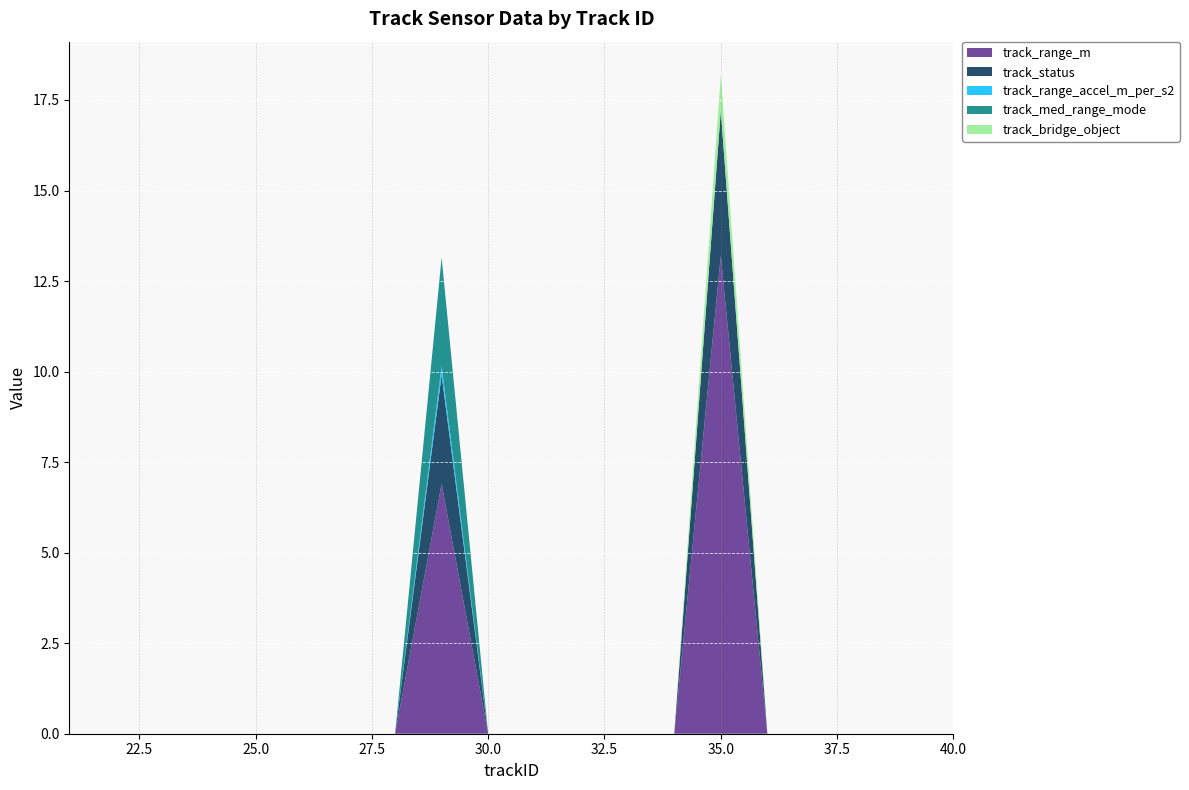

Reading left to right, list all the values displayed in this chart.

track_range_m: 21=0.0	22=0.0	23=0.0	24=0.0	25=0.0	26=0.0	27=0.0	28=0.0	29=6.9	30=0.0	31=0.0	32=0.0	33=0.0	34=0.0	35=13.2	36=0.0	37=0.0	38=0.0	39=0.0	40=0.0
track_status: 21=0.0	22=0.0	23=0.0	24=0.0	25=0.0	26=0.0	27=0.0	28=0.0	29=3.0	30=0.0	31=0.0	32=0.0	33=0.0	34=0.0	35=4.0	36=0.0	37=0.0	38=0.0	39=0.0	40=0.0
track_range_accel_m_per_s2: 21=0.0	22=0.0	23=0.0	24=0.0	25=0.0	26=0.0	27=0.0	28=0.0	29=0.2	30=0.0	31=0.0	32=0.0	33=0.0	34=0.0	35=0.0	36=0.0	37=0.0	38=0.0	39=0.0	40=0.0
track_med_range_mode: 21=0.0	22=0.0	23=0.0	24=0.0	25=0.0	26=0.0	27=0.0	28=0.0	29=3.0	30=0.0	31=0.0	32=0.0	33=0.0	34=0.0	35=0.0	36=0.0	37=0.0	38=0.0	39=0.0	40=0.0
track_bridge_object: 21=0.0	22=0.0	23=0.0	24=0.0	25=0.0	26=0.0	27=0.0	28=0.0	29=0.0	30=0.0	31=0.0	32=0.0	33=0.0	34=0.0	35=1.0	36=0.0	37=0.0	38=0.0	39=0.0	40=0.0